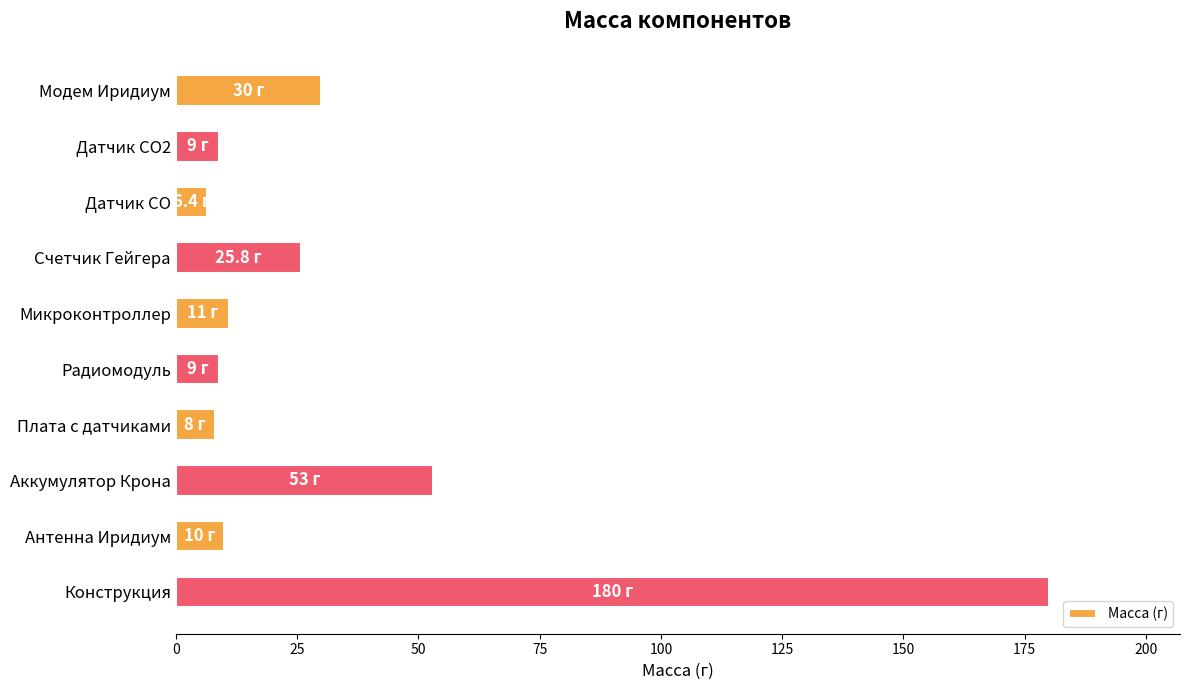

Which category has the highest value across all series?

Конструкция